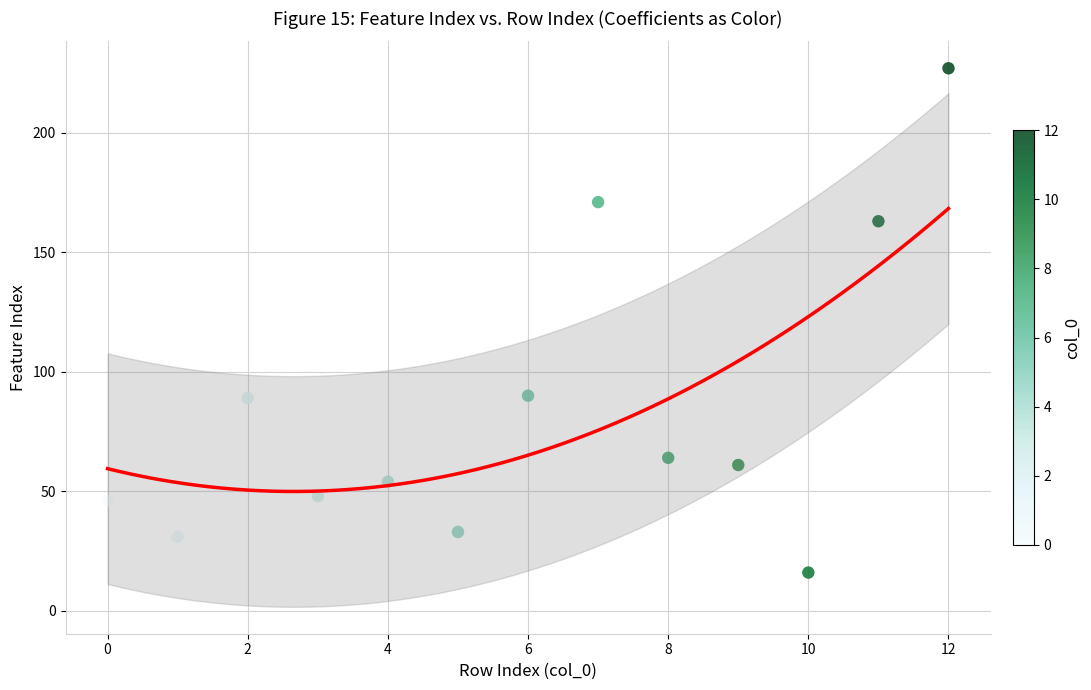

What is the range of Y values (max minus min)?

211